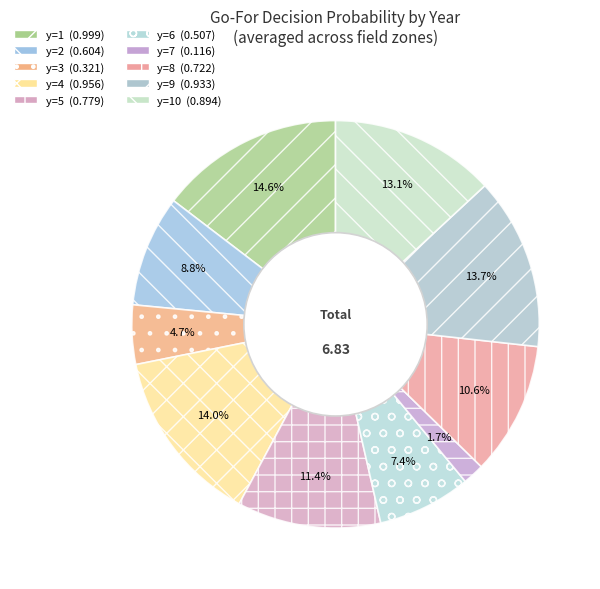

To the nearest percent, what is the average slice percentage?

10%